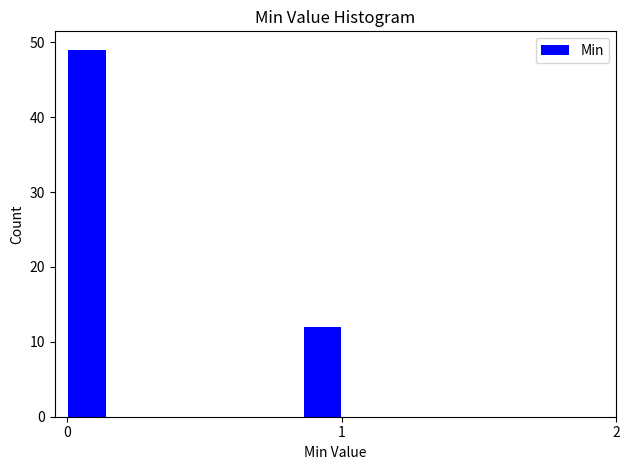

Read against the x-axis, roughly where is the centre of the tallest bar?

0.1